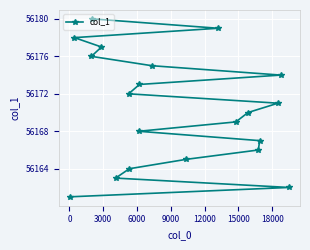

What is the value of the 18th point from the left?

56171